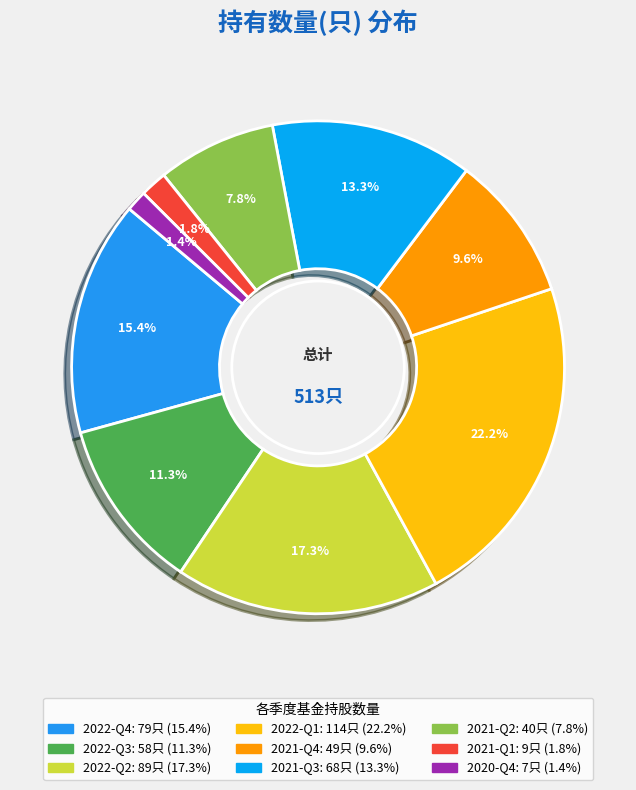

To the nearest percent, what is the difference between the 2022-Q3 and 2020-Q4 slice percentages?

10%